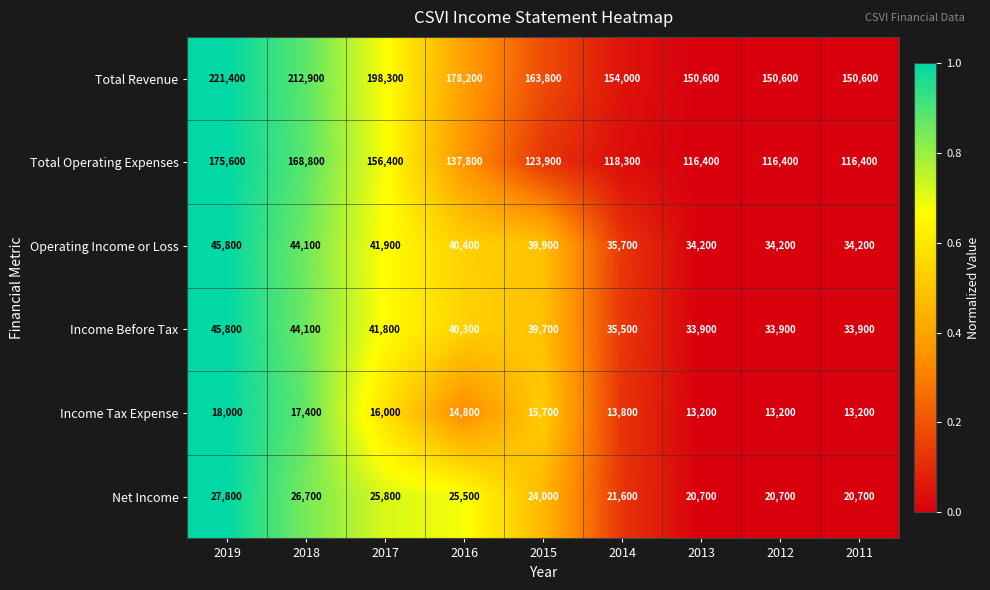

Is the value of Total Revenue at 2014 greater than the value of Net Income at 2014?

Yes